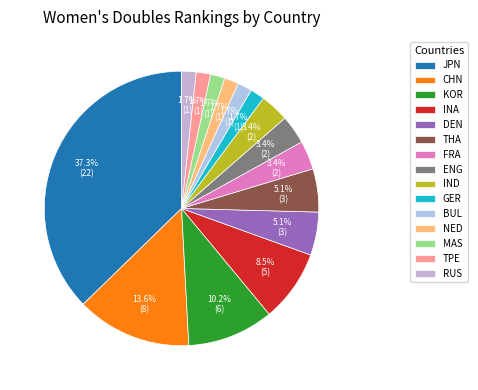

Is it true that RUS is 11% of the pie?

False